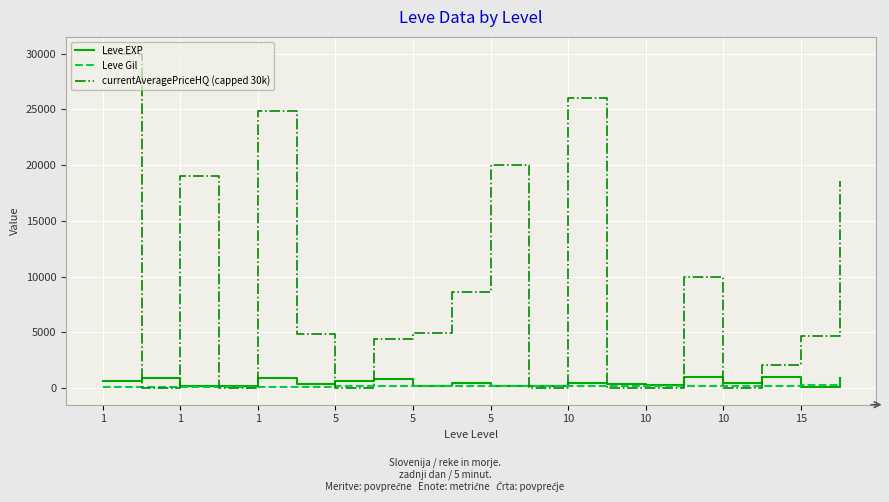

Rank the series by their maximum value, from highest to lowest.

currentAveragePriceHQ (capped 30k), Leve EXP, Leve Gil